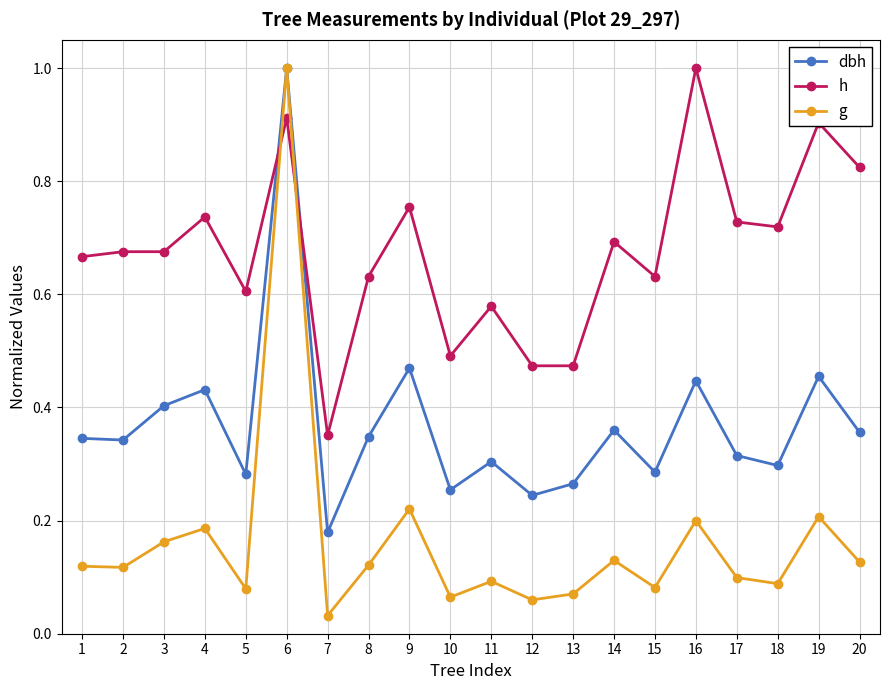

Rank the series at 2 from highest to lowest value.

h, dbh, g